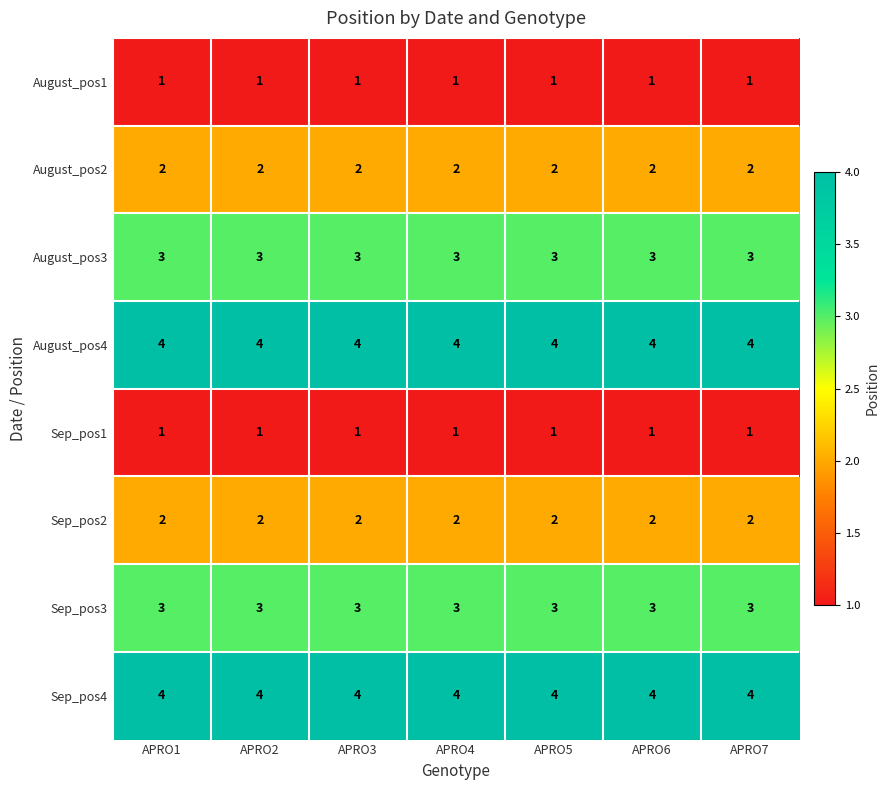

What is the greatest value displayed?

4